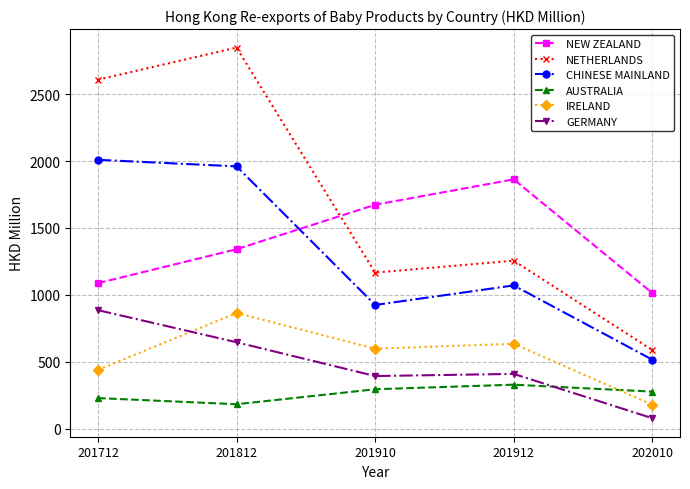

How many values in the GERMANY series exceed 408?

3